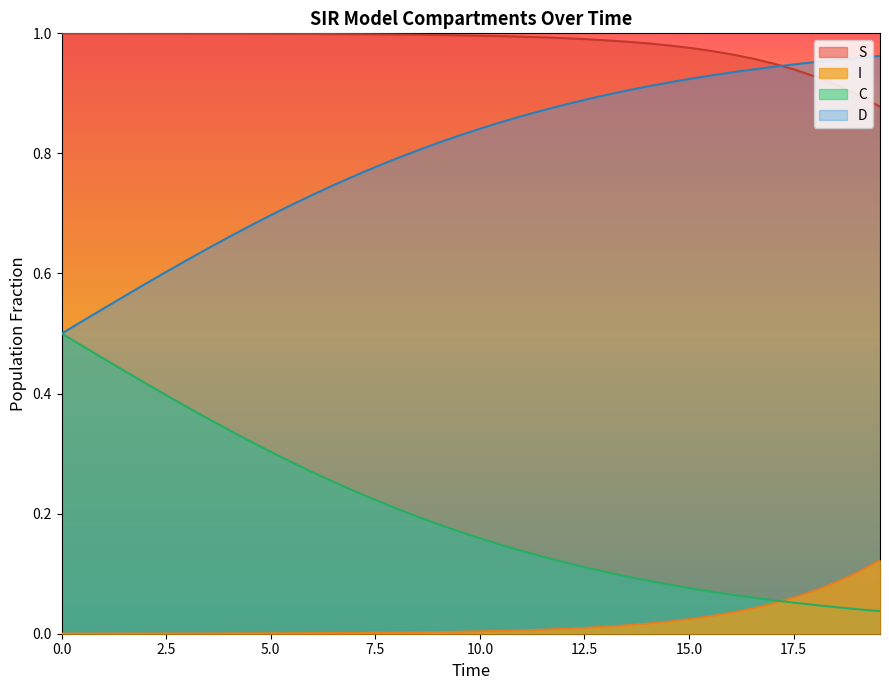

True or false: D and I cross at least once.

False